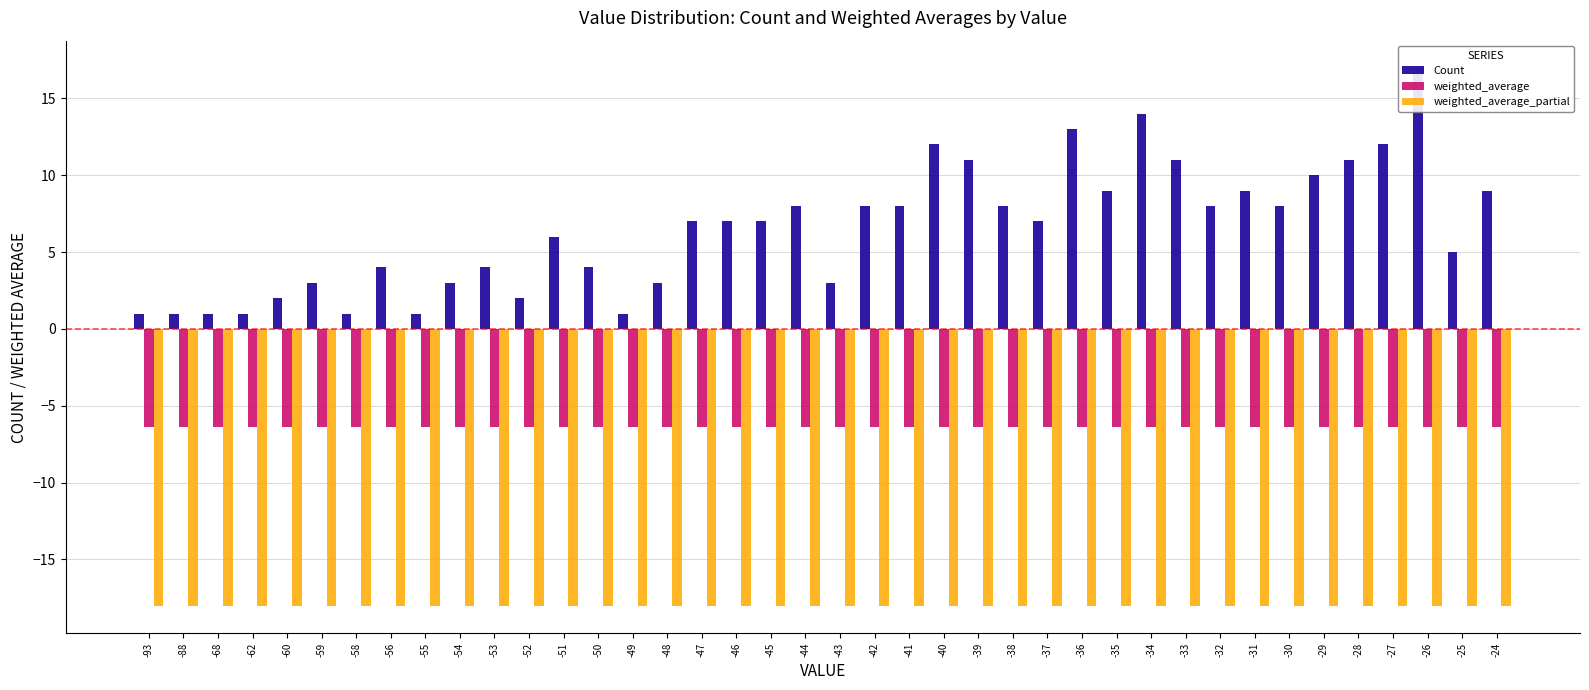

Rank the series by their average value, from highest to lowest.

Count, weighted_average, weighted_average_partial